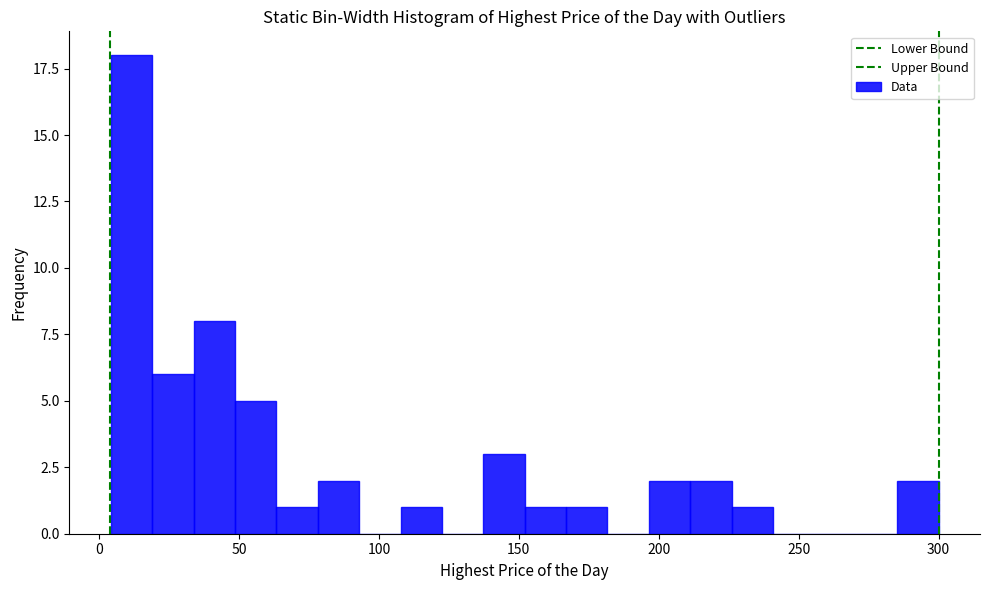

Read against the x-axis, roughly where is the centre of the tallest bar?

10